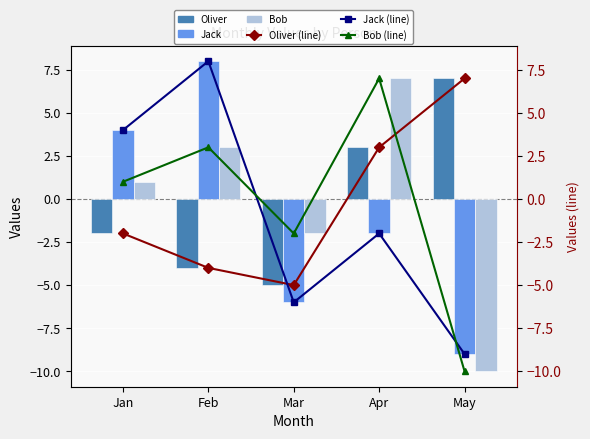

What is the difference between the Oliver values at Jan and Feb?

2